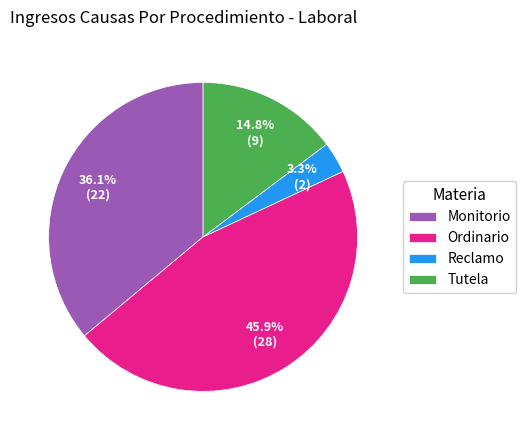

Is Tutela the majority of the pie?

No